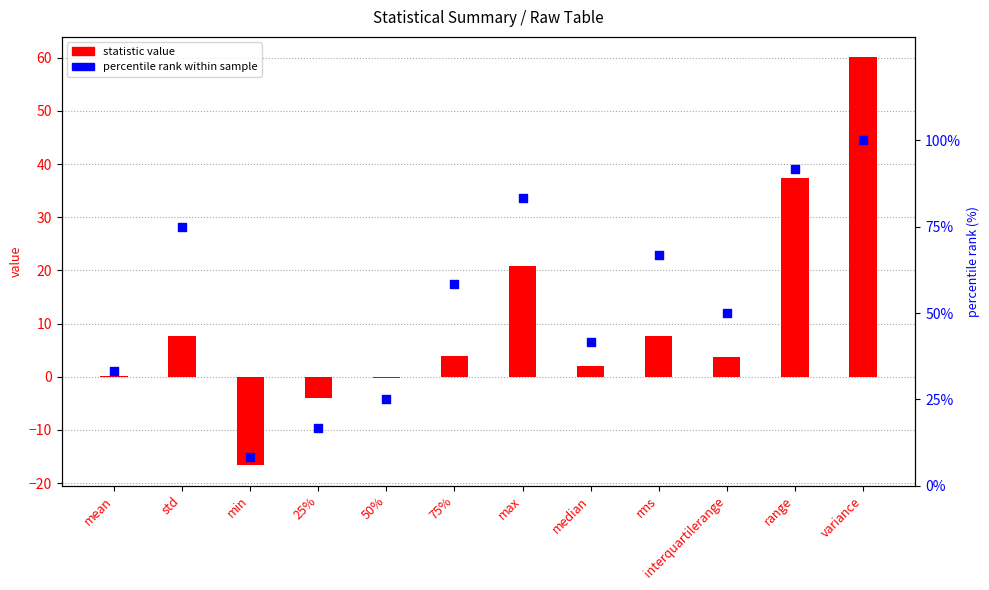

Is the value of statistic value at variance greater than the value of percentile rank within sample at median?

Yes